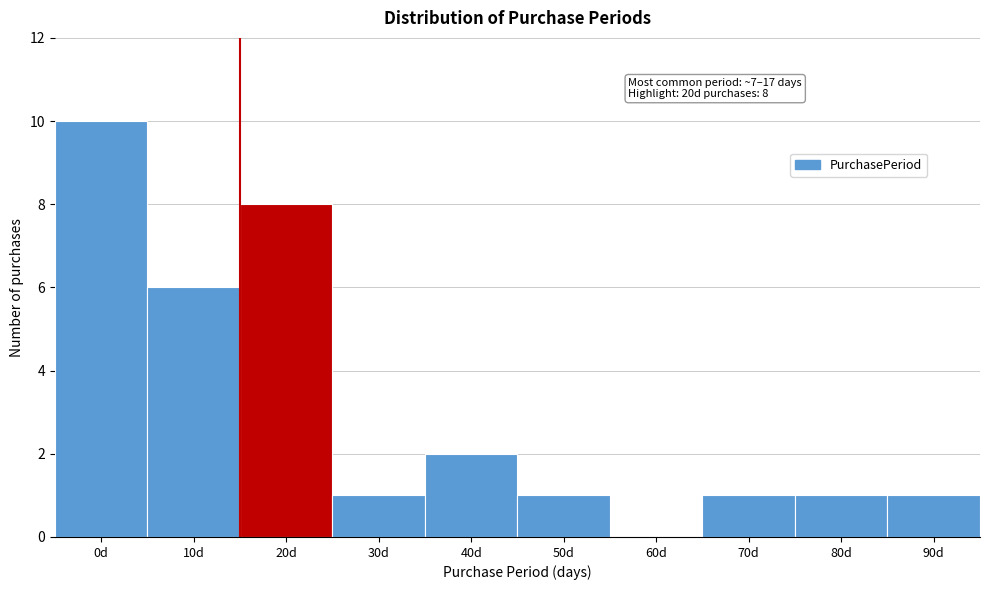

Reading right to left, list all the values displayed in this chart.

90d=1	80d=1	70d=1	60d=0	50d=1	40d=2	30d=1	20d=8	10d=6	0d=10